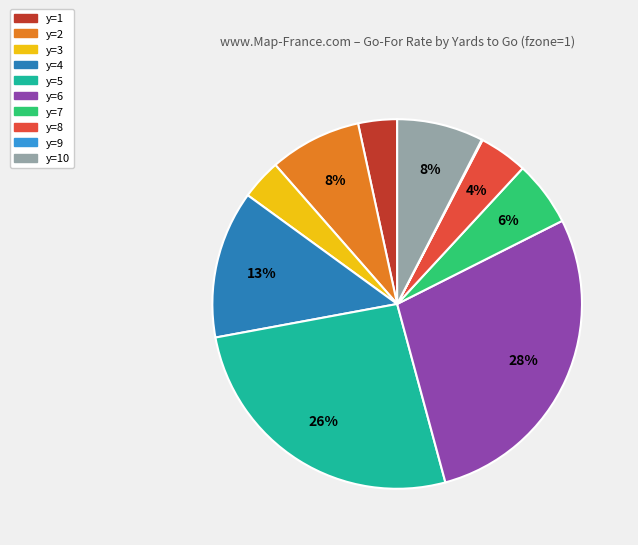

Is there any slice that represents more than half of the pie?

No